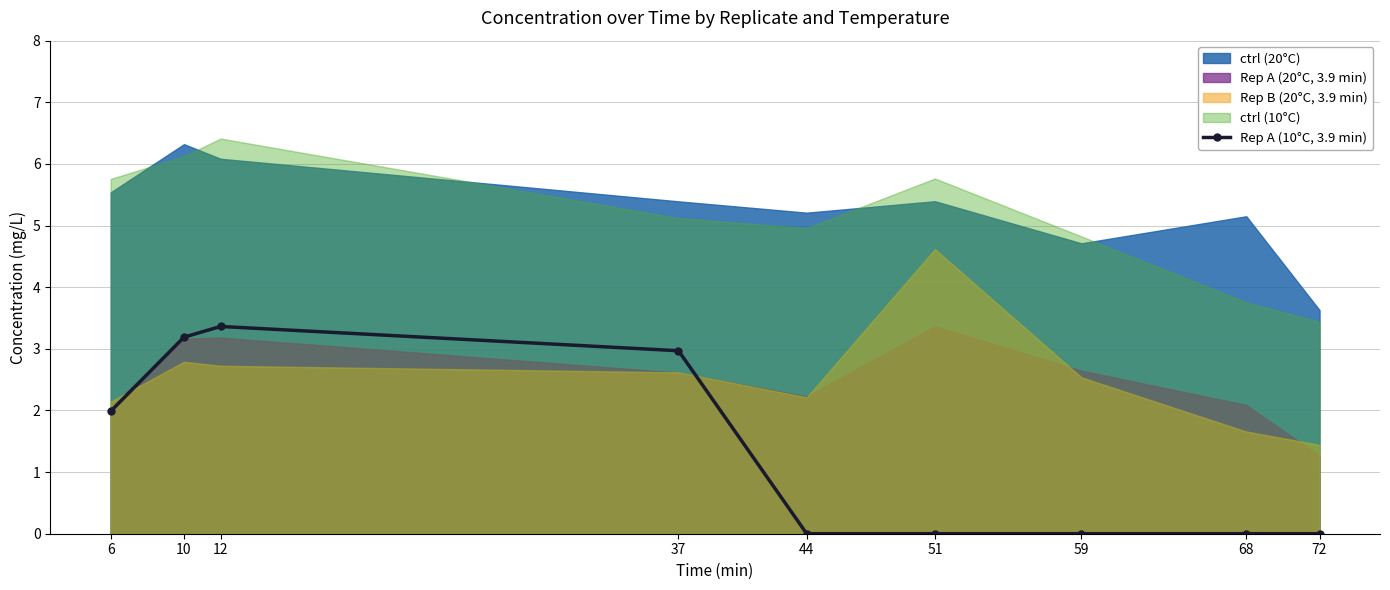

True or false: the data shows -1.3 at 68.

False